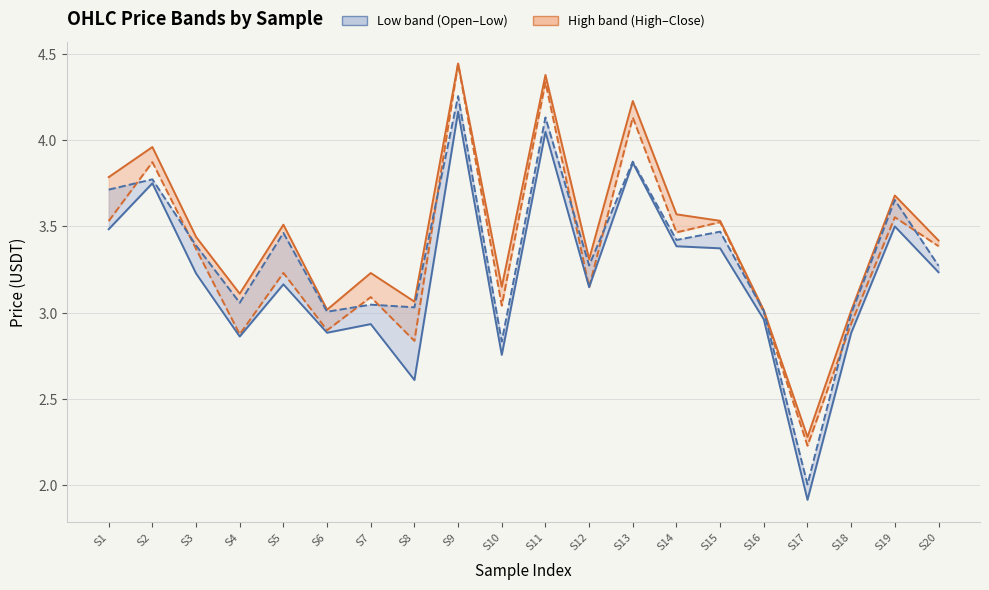

What is the approximate value of High at S14?

3.6